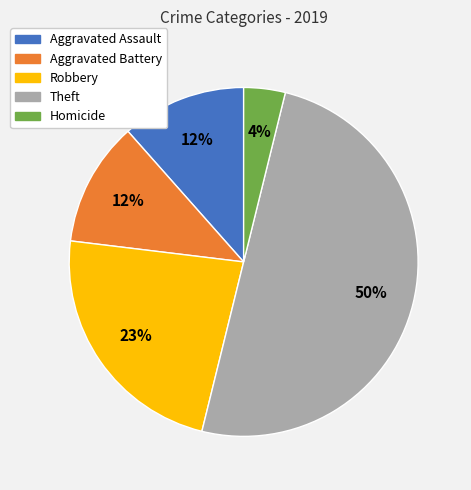

True or false: Aggravated Assault accounts for 1% of the total.

False